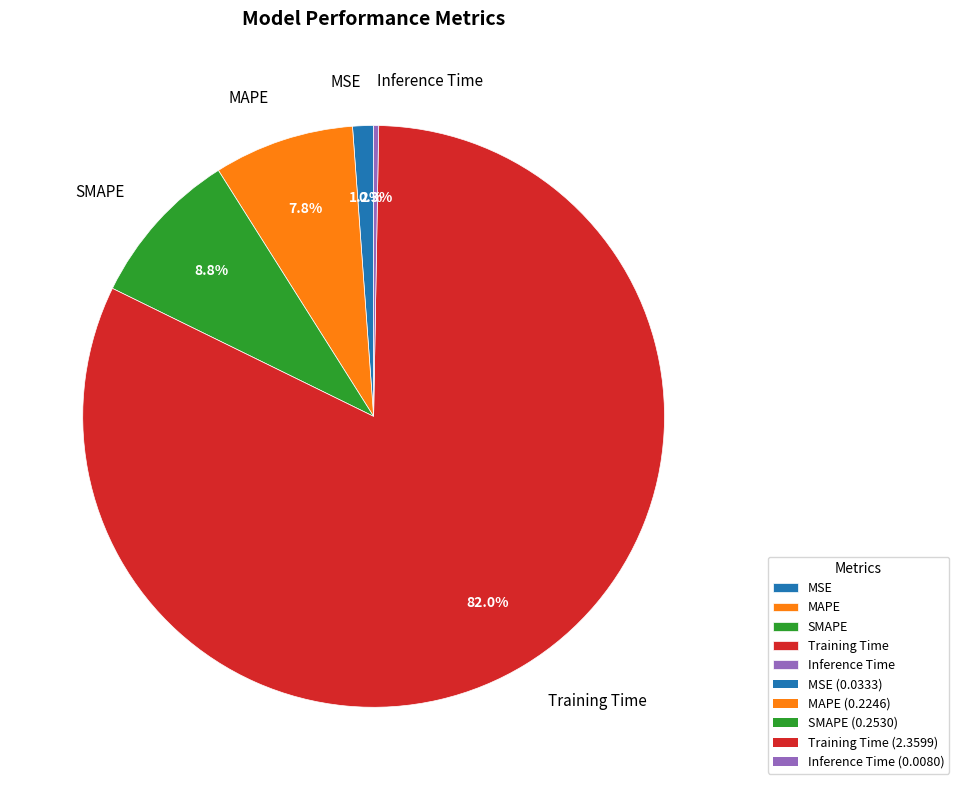

What is the smallest slice in the pie chart?

Inference Time